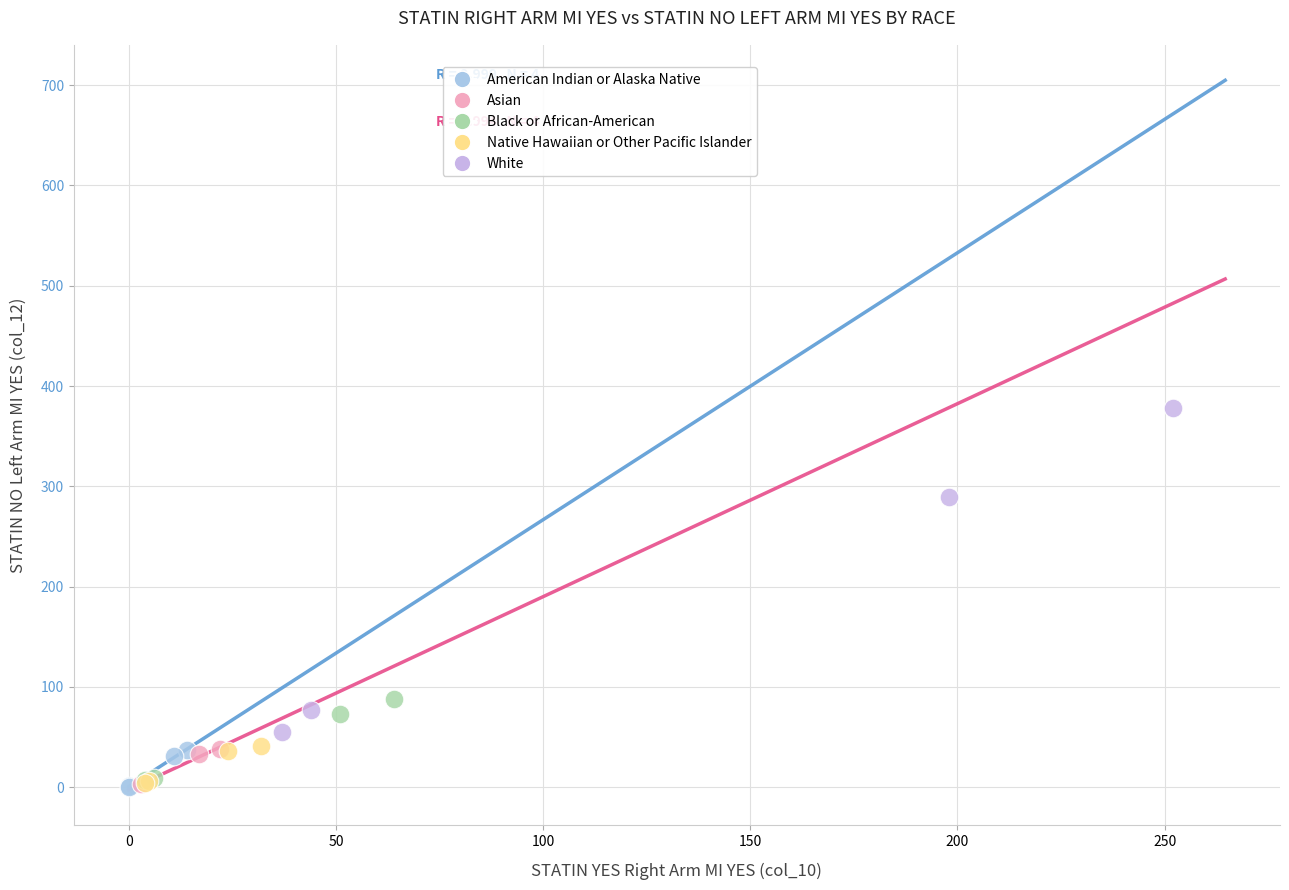

Which series has the largest Y range (max minus min)?

White